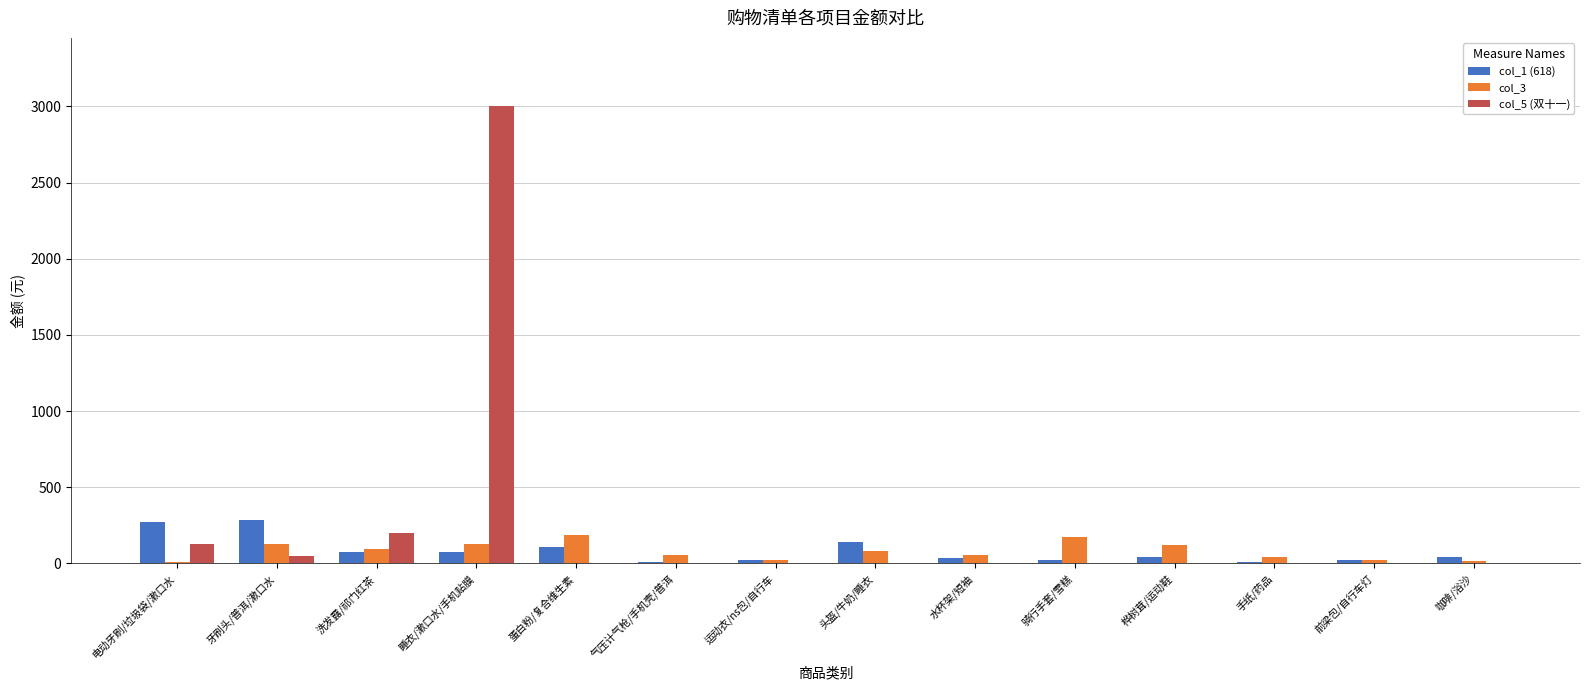

Read the col_1 (618) value at 头盔/牛奶/睡衣.

138.0